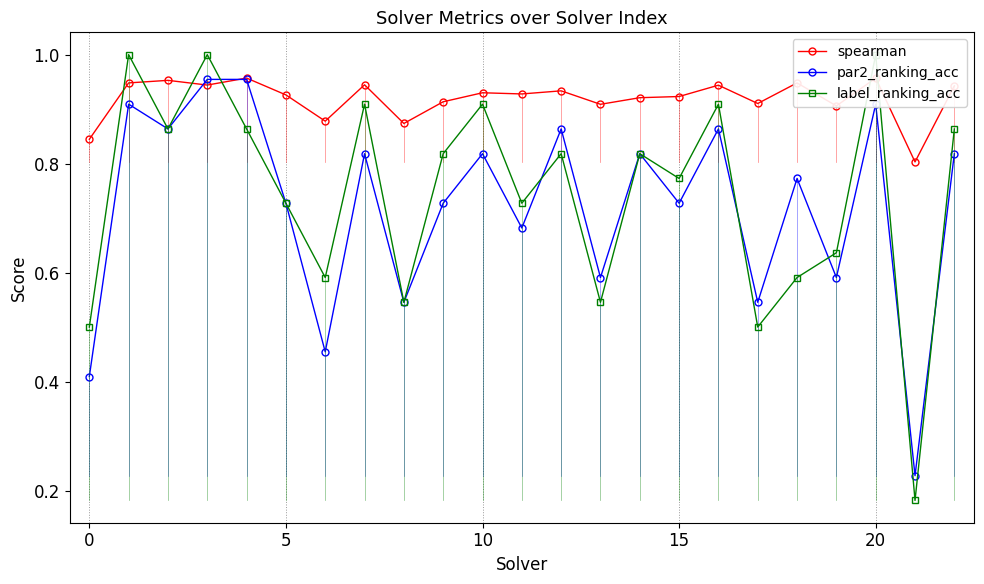

True or false: par2_ranking_acc has a value of 0.3 at 10.

False